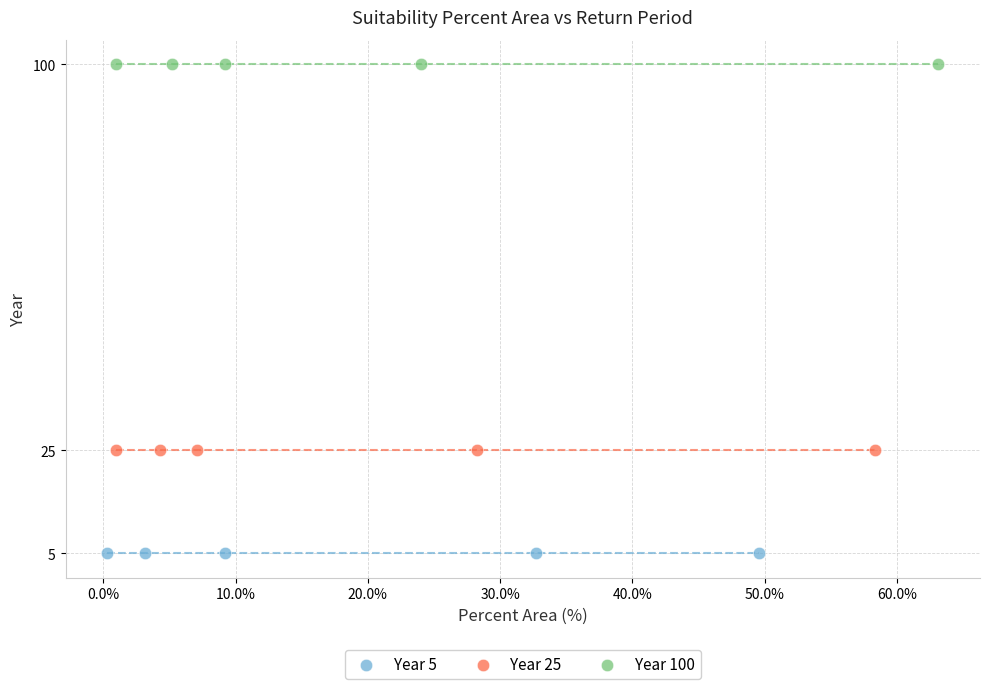

Which series contains the lowest Y value?

Year 5